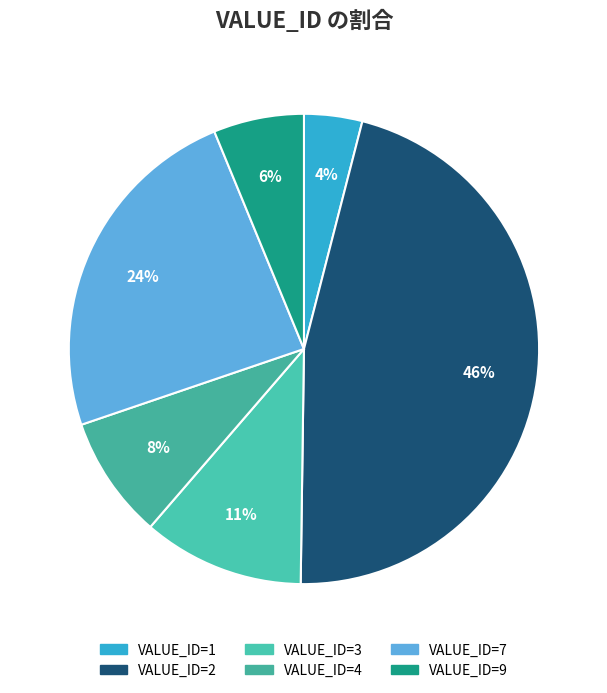

Count the number of slices in the pie.

6